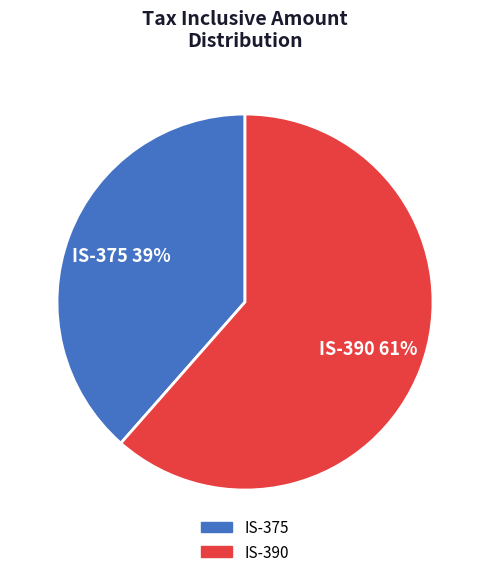

To the nearest percent, what percentage of the pie is IS-375?

39%